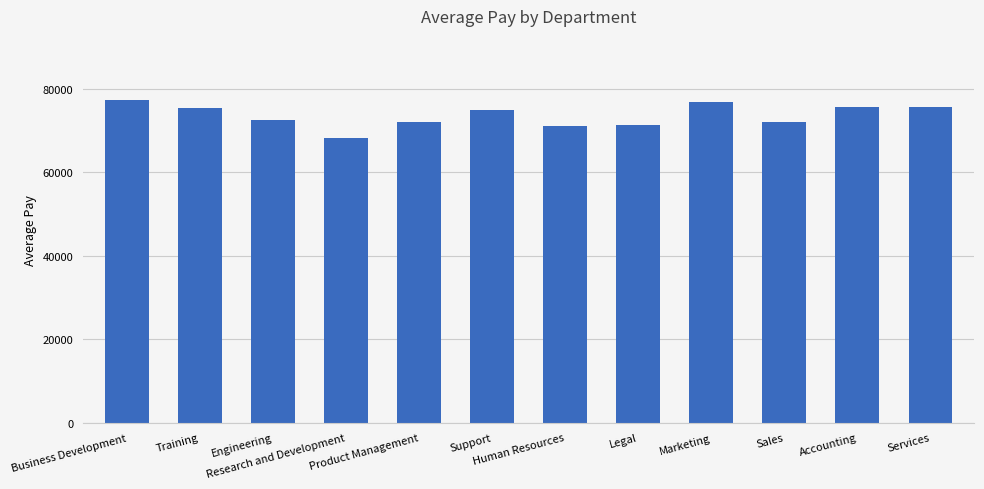

What is the maximum value shown in the chart?

77299.1